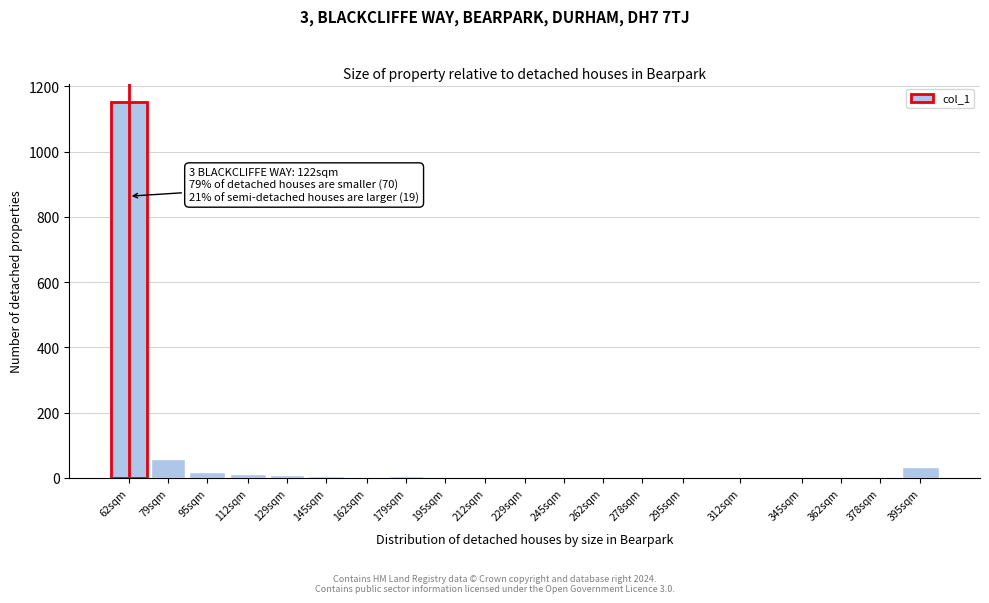

At which label is the value closest to 575?

79sqm